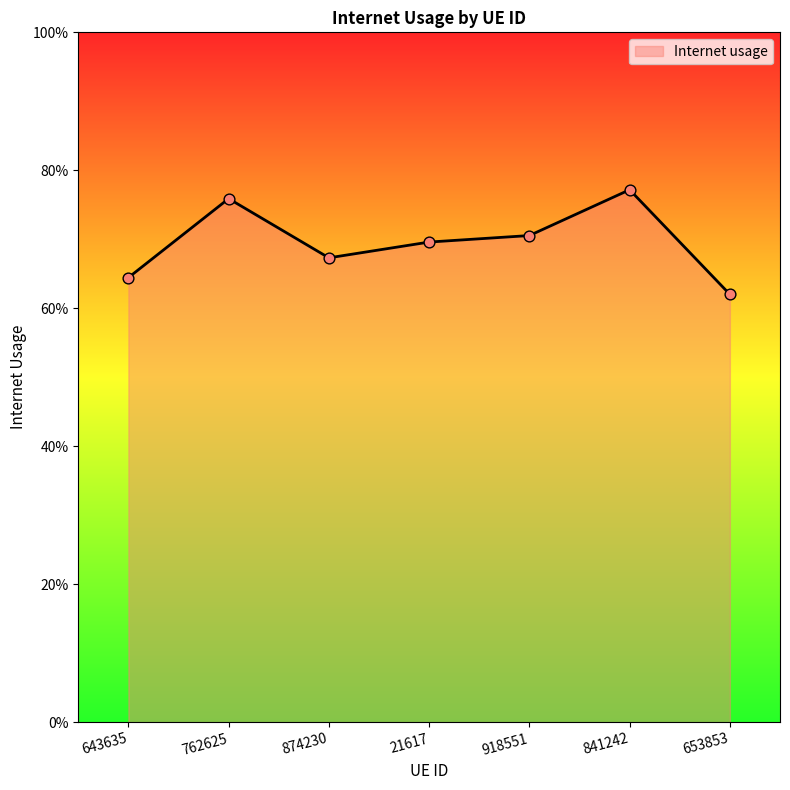

What is the change in value from 762625 to 653853?

-0.1